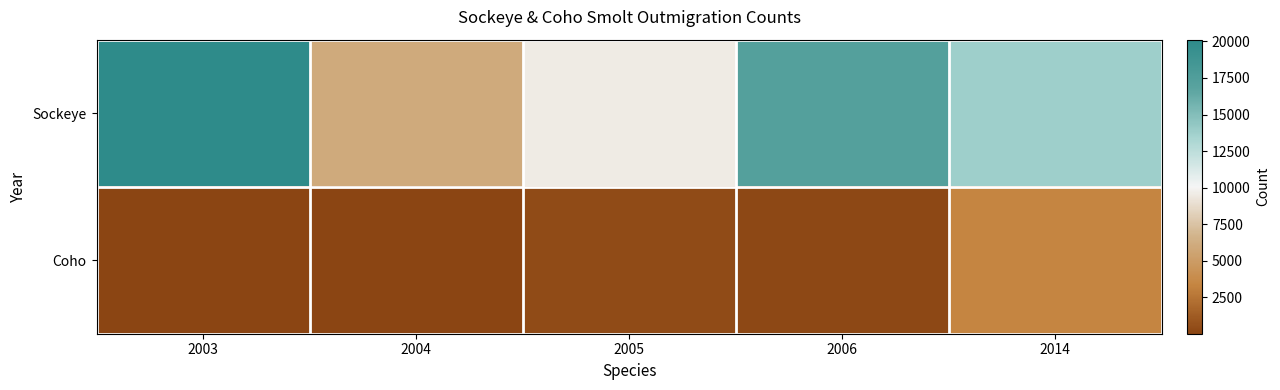

Reading left to right, transcribe all the data shown in this chart.

Sockeye: 2003=20113	2004=6004	2005=9575	2006=17221	2014=13760
Coho: 2003=49	2004=23	2005=393	2006=204	2014=3371